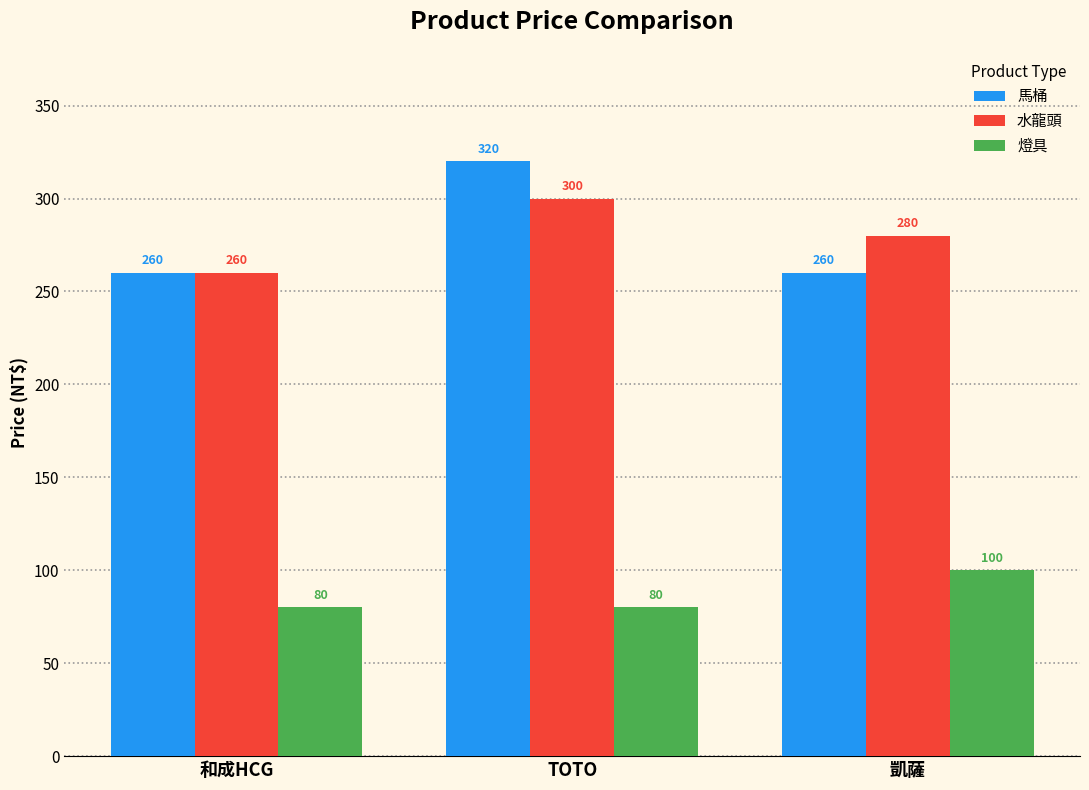

The value of 水龍頭 at TOTO is 300. True or false?

True